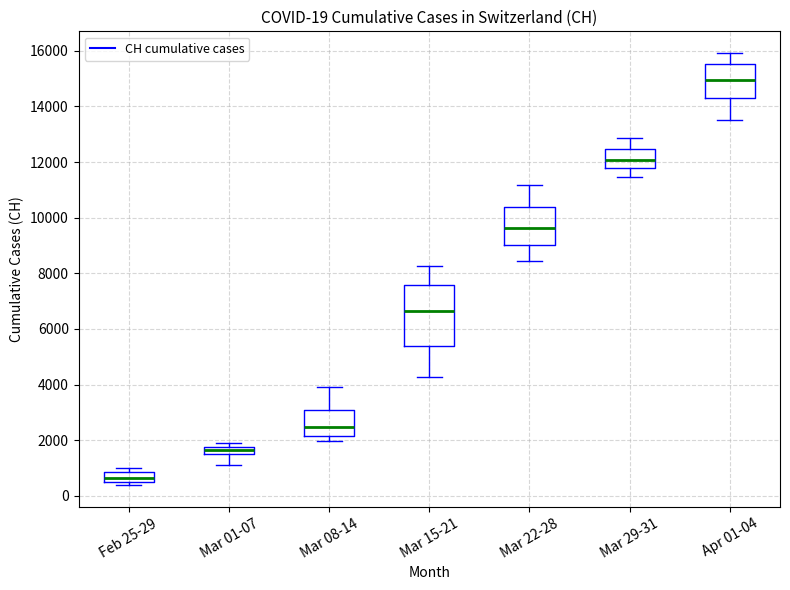

Which box has the lowest median line?

Feb 25-29